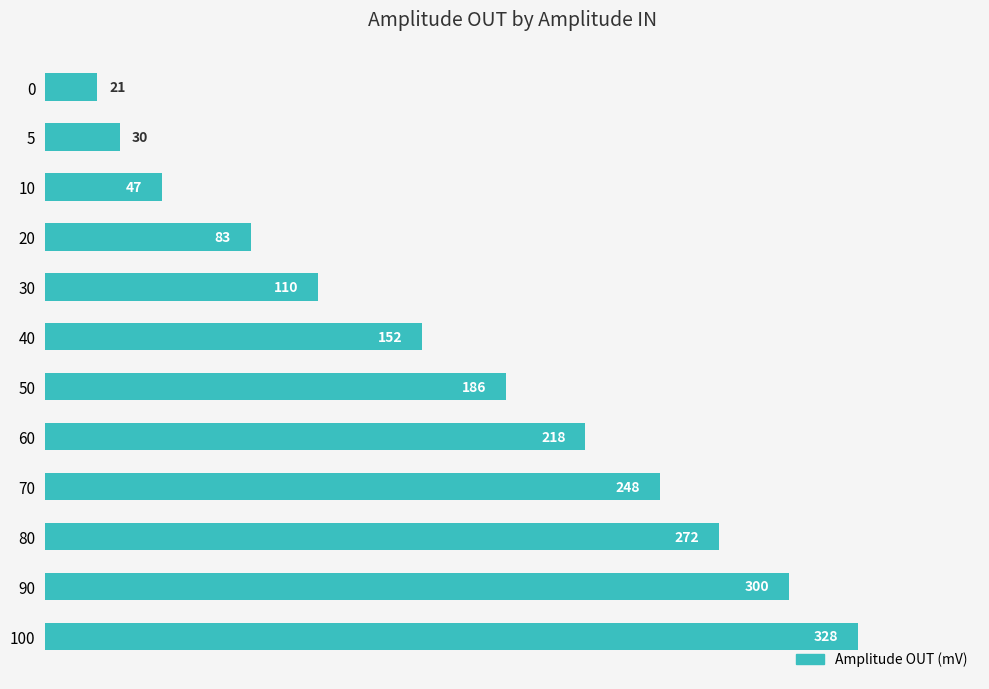

List the labels in order of value, smallest first.

0, 5, 10, 20, 30, 40, 50, 60, 70, 80, 90, 100